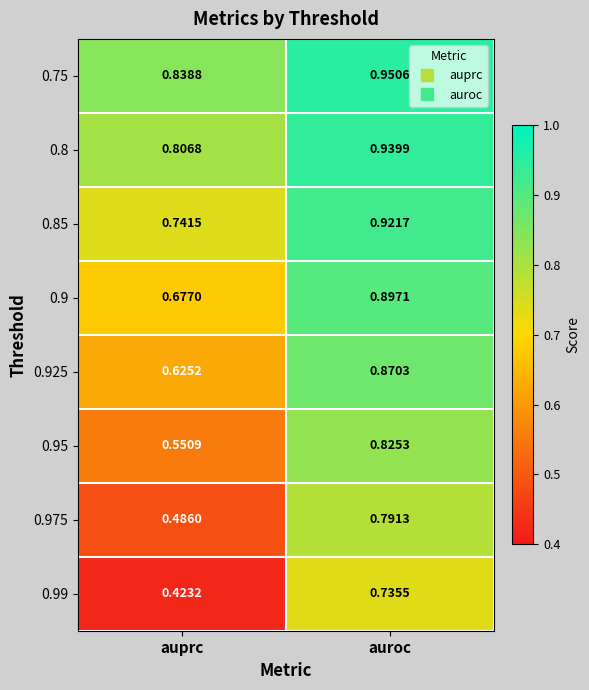

How many distinct data groups are displayed?

8